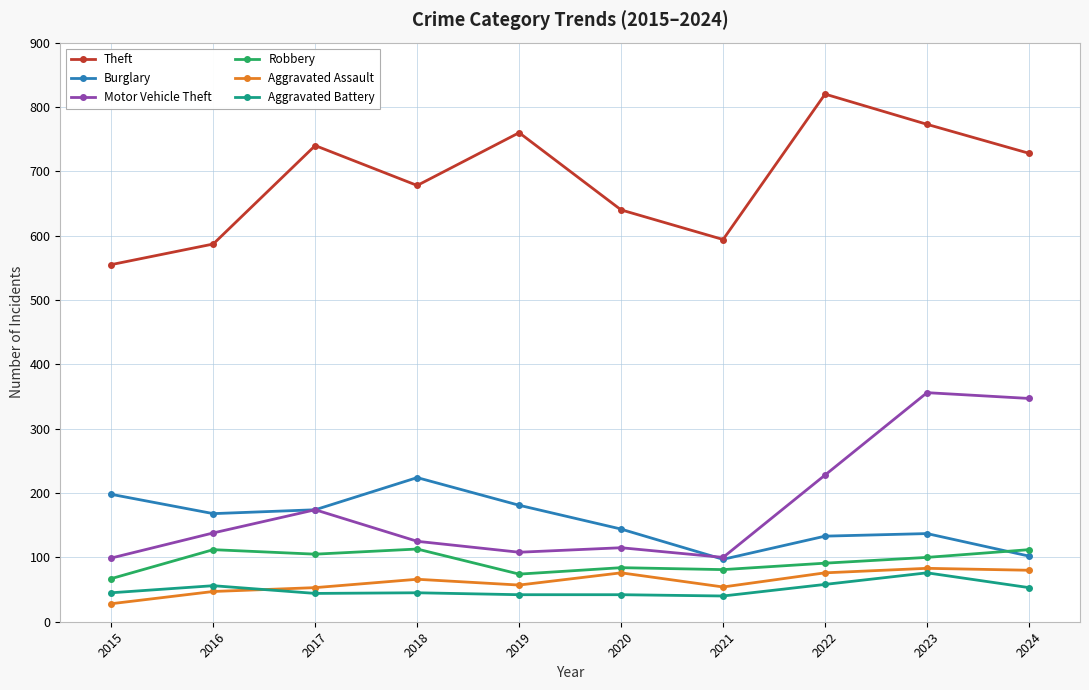

Is it true that Motor Vehicle Theft equals 54 at 2019?

False